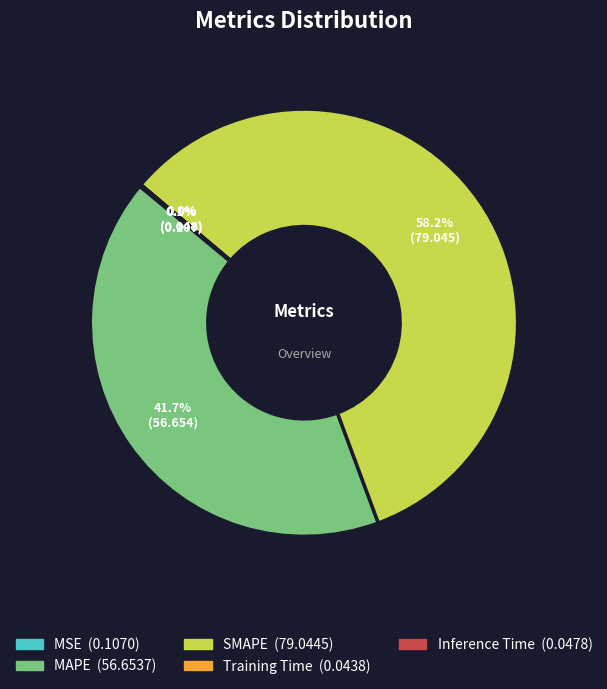

Does any single category account for the majority?

Yes